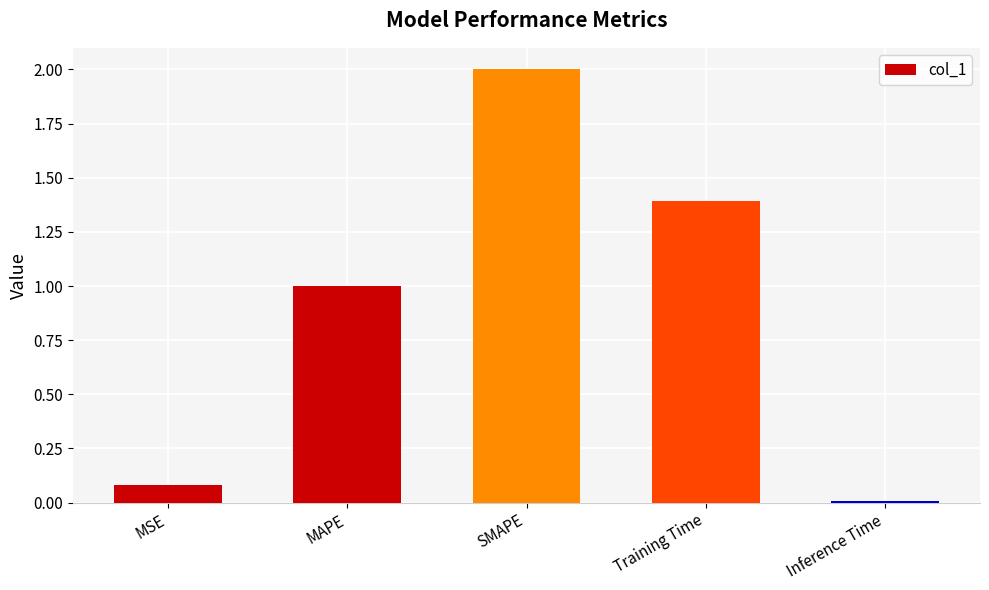

List the labels in order of value, largest first.

SMAPE, Training Time, MAPE, MSE, Inference Time